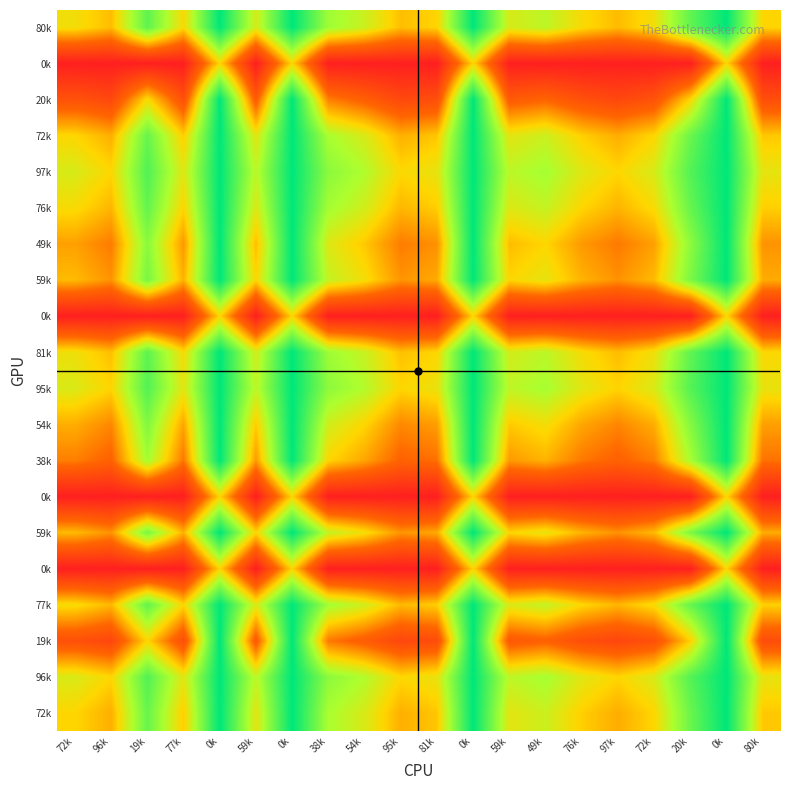

How many categories are shown in the chart?

20